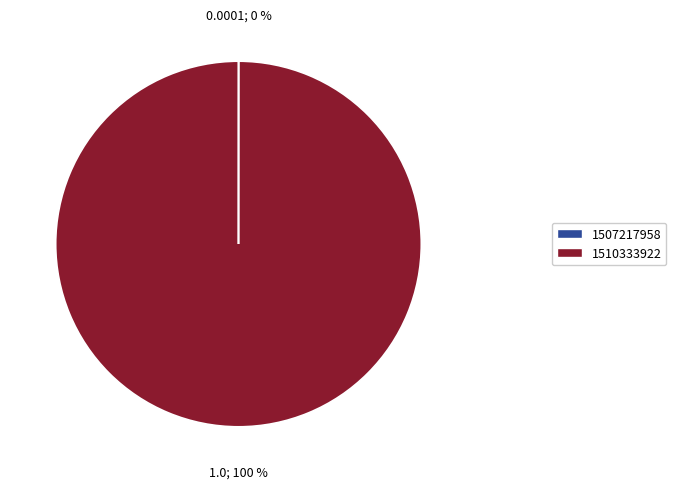

True or false: 1510333922 accounts for 100% of the total.

True